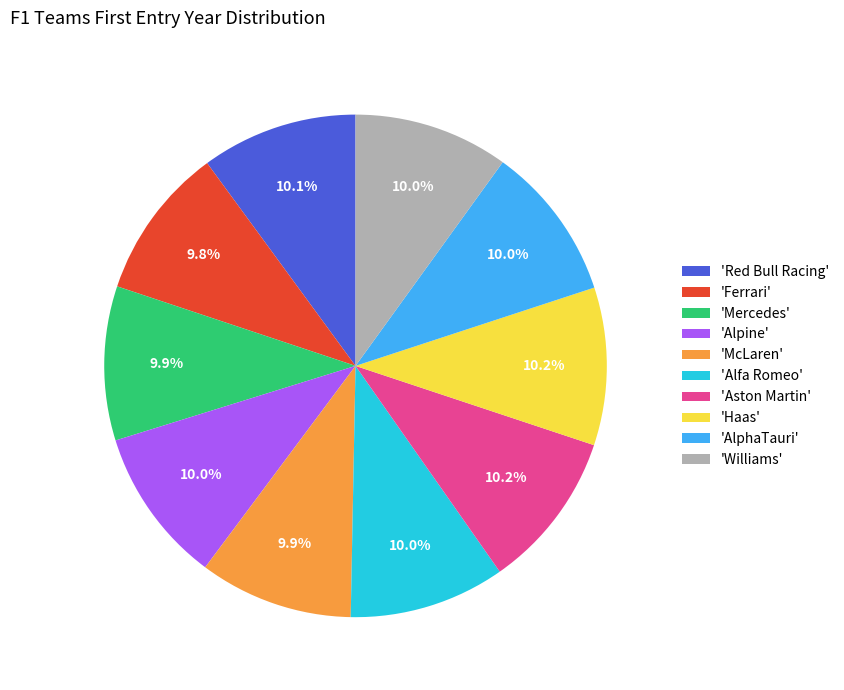

To the nearest percent, what is the average slice percentage?

10%